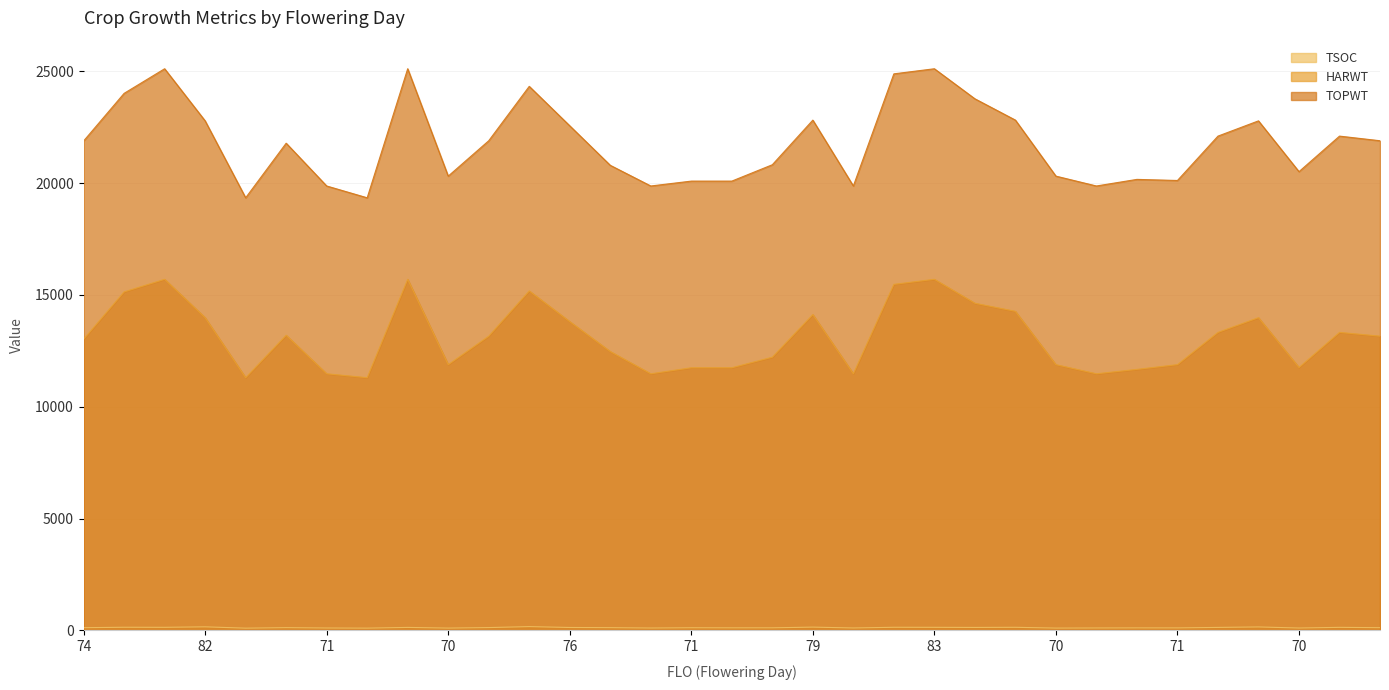

What is the sum of the TOPWT values at 74 and 67?

41230